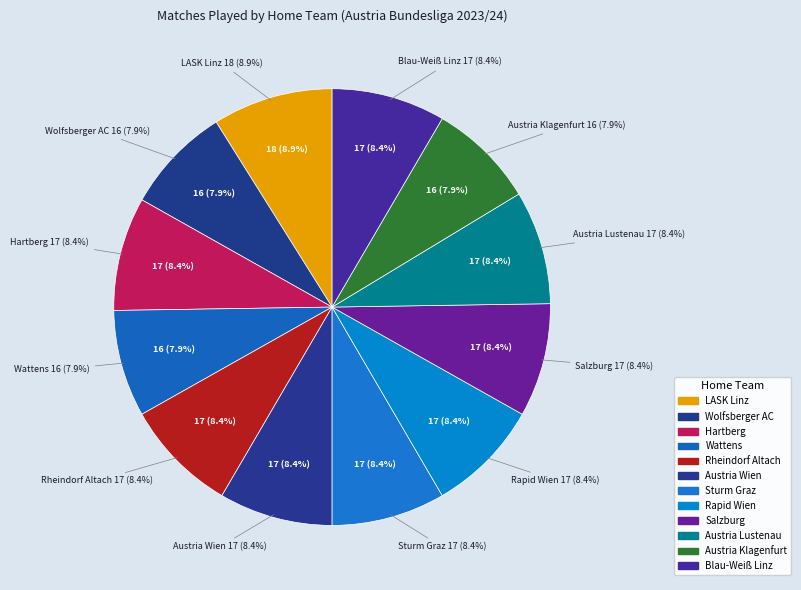

Rank the categories by value from lowest to highest.

Wolfsberger AC, Wattens, Austria Klagenfurt, Hartberg, Rheindorf Altach, Austria Wien, Sturm Graz, Rapid Wien, Salzburg, Austria Lustenau, Blau-Weiß Linz, LASK Linz